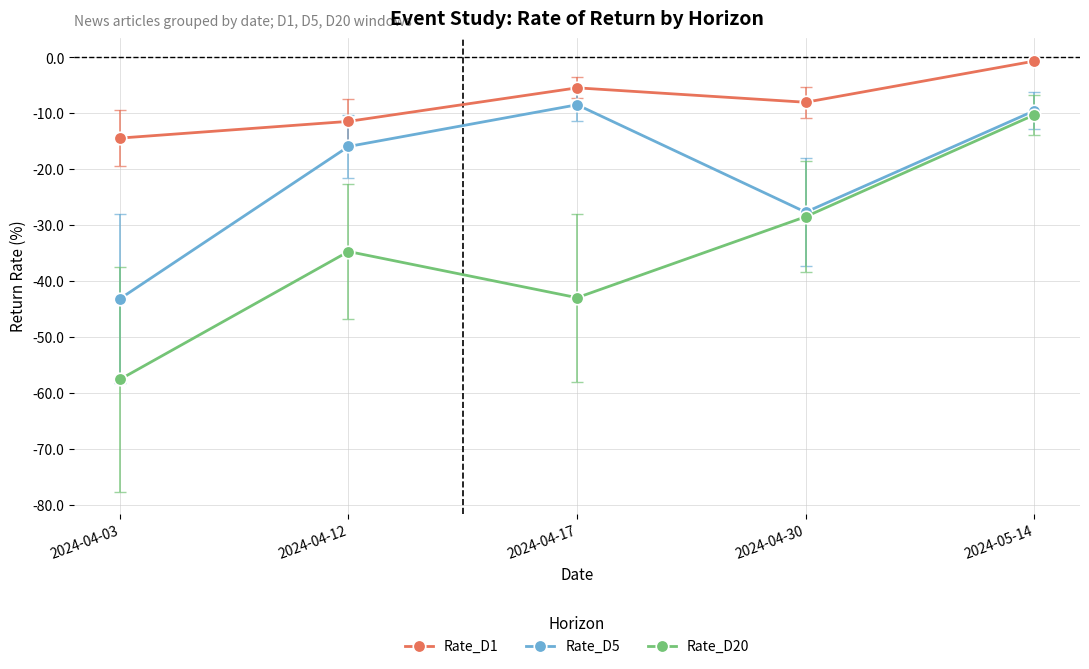

At which label does Rate_D5 reach its minimum?

2024-04-03